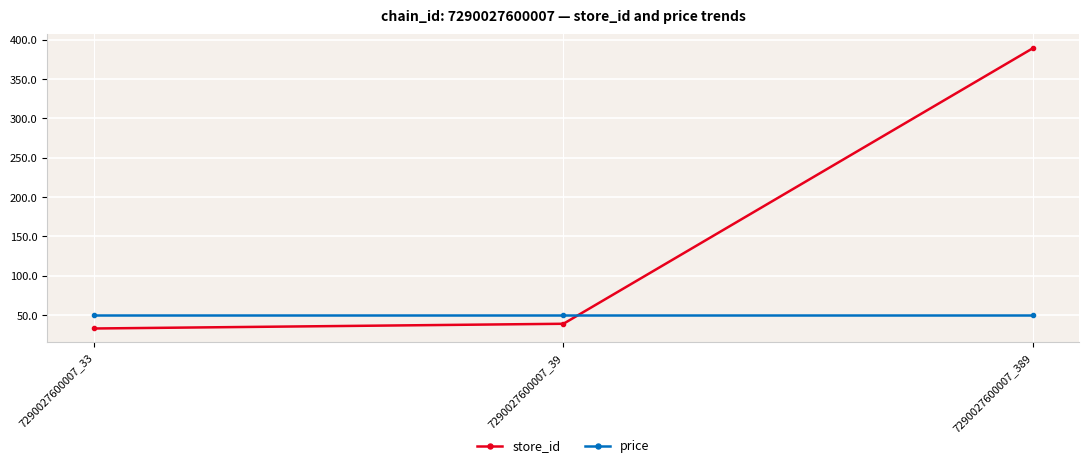

What is the average value of the price series?

49.9